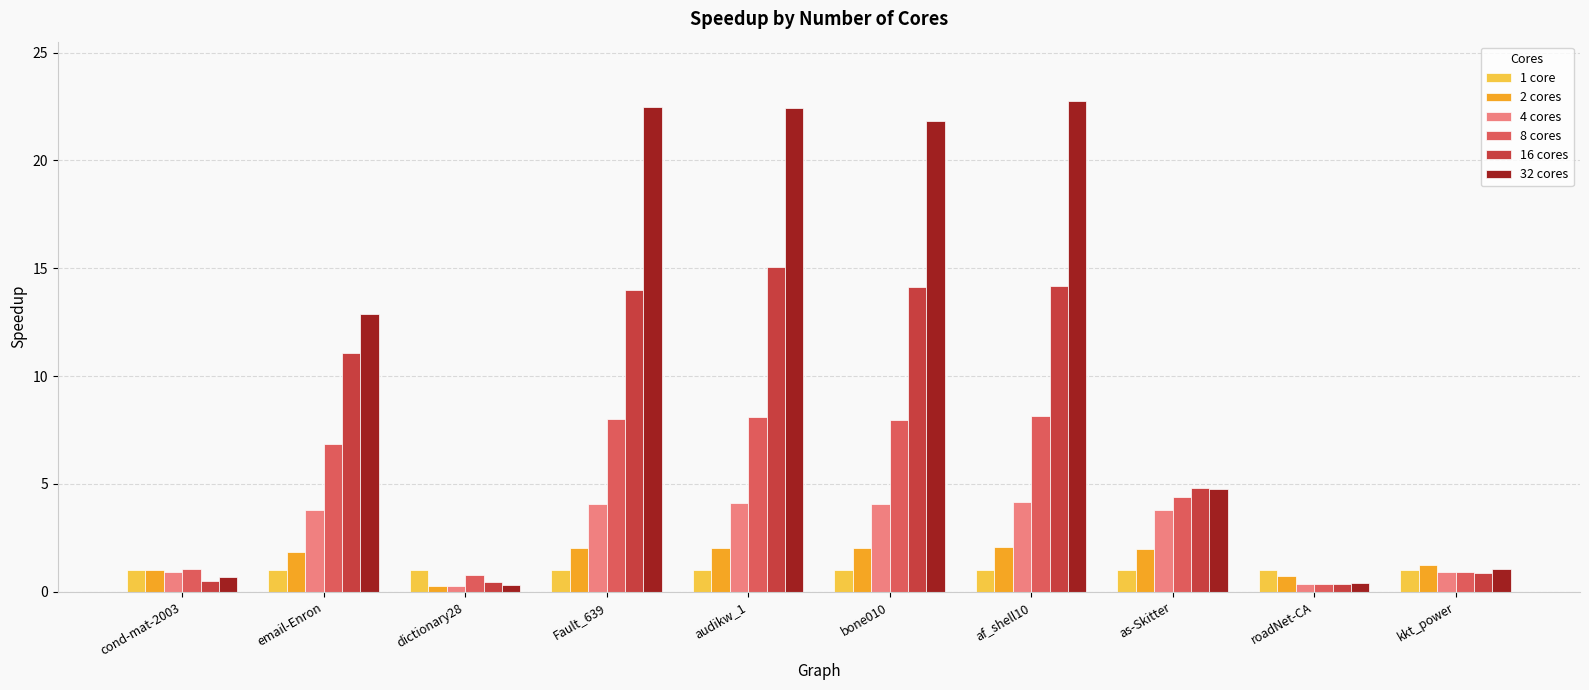

What is the value of the 32 cores bar at the 7th from the left?

22.8